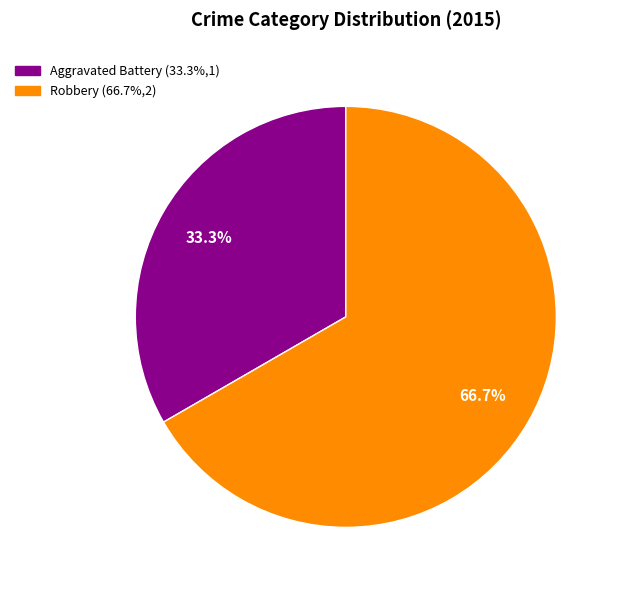

Which category has the smallest portion of the pie?

Aggravated Battery